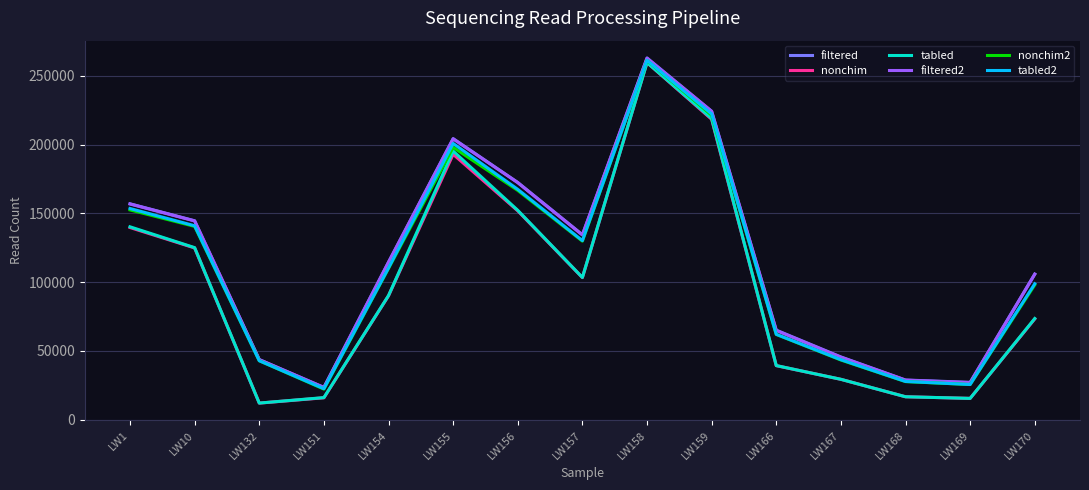

Between LW10 and LW156, which series saw the biggest shift?

filtered